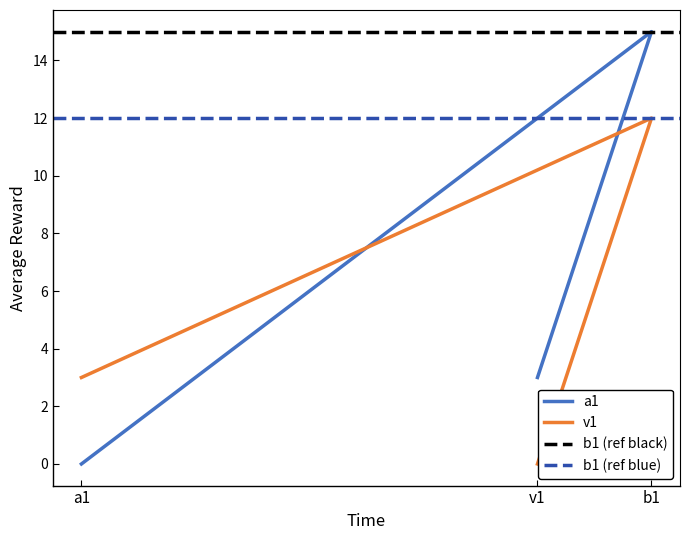

What is the value of the v1 point at the 1st from the left?

3